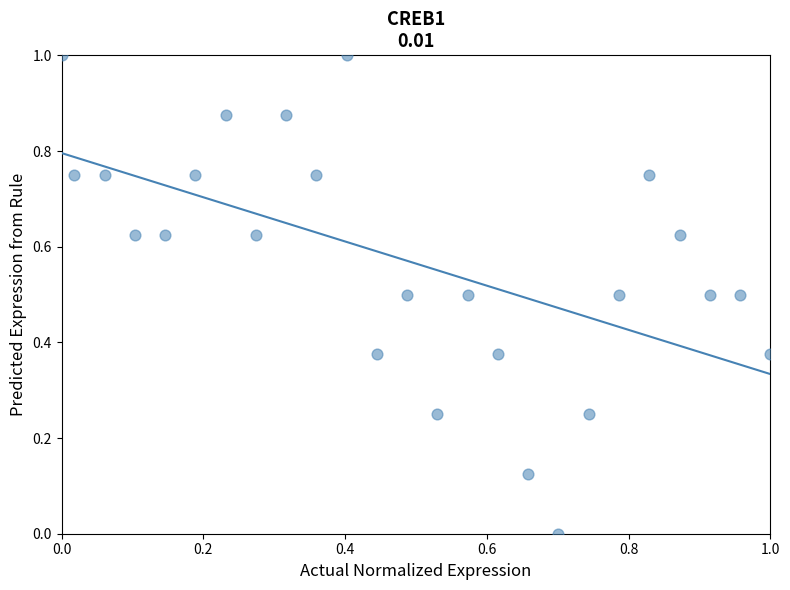

What is the range of Y values (max minus min)?

1.0